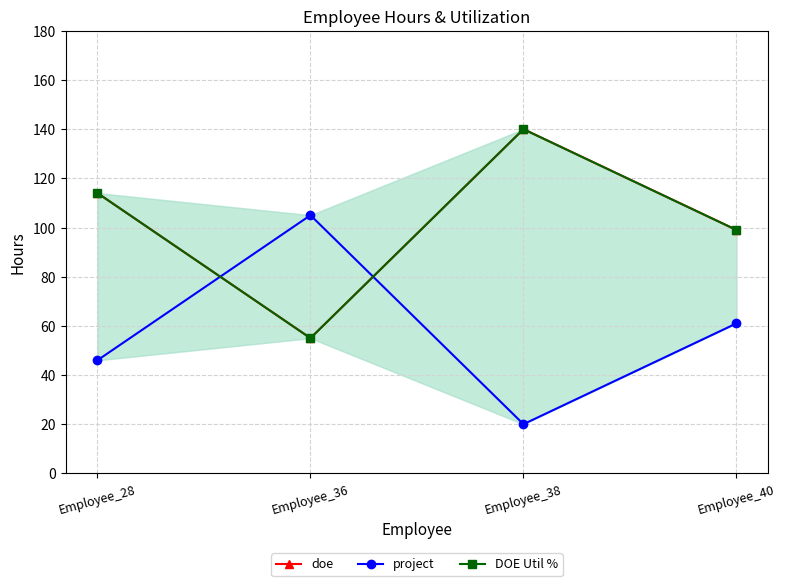

After their last crossing, which series has the higher values: project or doe?

doe